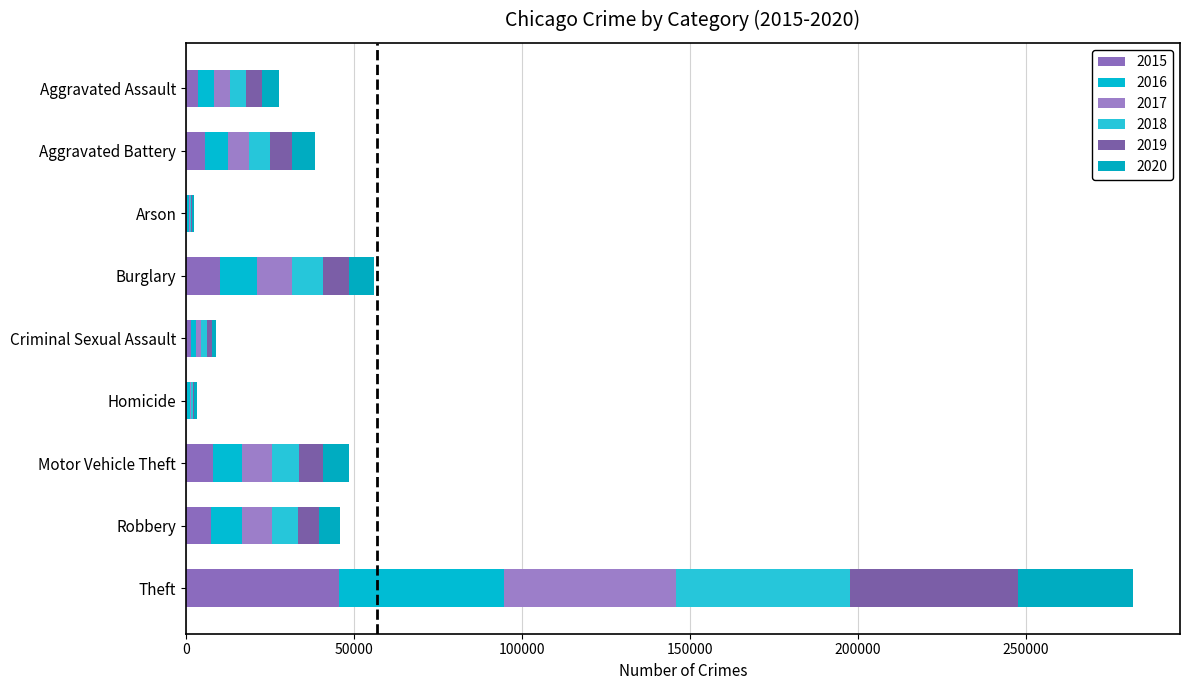

Reading left to right, extract all data points from this chart.

2015: Aggravated Assault=3620	Aggravated Battery=5702	Arson=350	Burglary=10011	Criminal Sexual Assault=1414	Homicide=411	Motor Vehicle Theft=7916	Robbery=7364	Theft=45554
2016: Aggravated Assault=4635	Aggravated Battery=6628	Arson=420	Burglary=11038	Criminal Sexual Assault=1539	Homicide=606	Motor Vehicle Theft=8712	Robbery=9218	Theft=49049
2017: Aggravated Assault=4731	Aggravated Battery=6454	Arson=370	Burglary=10419	Criminal Sexual Assault=1614	Homicide=572	Motor Vehicle Theft=8965	Robbery=9147	Theft=51190
2018: Aggravated Assault=4888	Aggravated Battery=6317	Arson=298	Burglary=9423	Criminal Sexual Assault=1640	Homicide=476	Motor Vehicle Theft=7908	Robbery=7690	Theft=51995
2019: Aggravated Assault=4744	Aggravated Battery=6381	Arson=293	Burglary=7677	Criminal Sexual Assault=1580	Homicide=418	Motor Vehicle Theft=7206	Robbery=6279	Theft=49973
2020: Aggravated Assault=5082	Aggravated Battery=6868	Arson=475	Burglary=7325	Criminal Sexual Assault=1224	Homicide=647	Motor Vehicle Theft=7707	Robbery=6207	Theft=34113